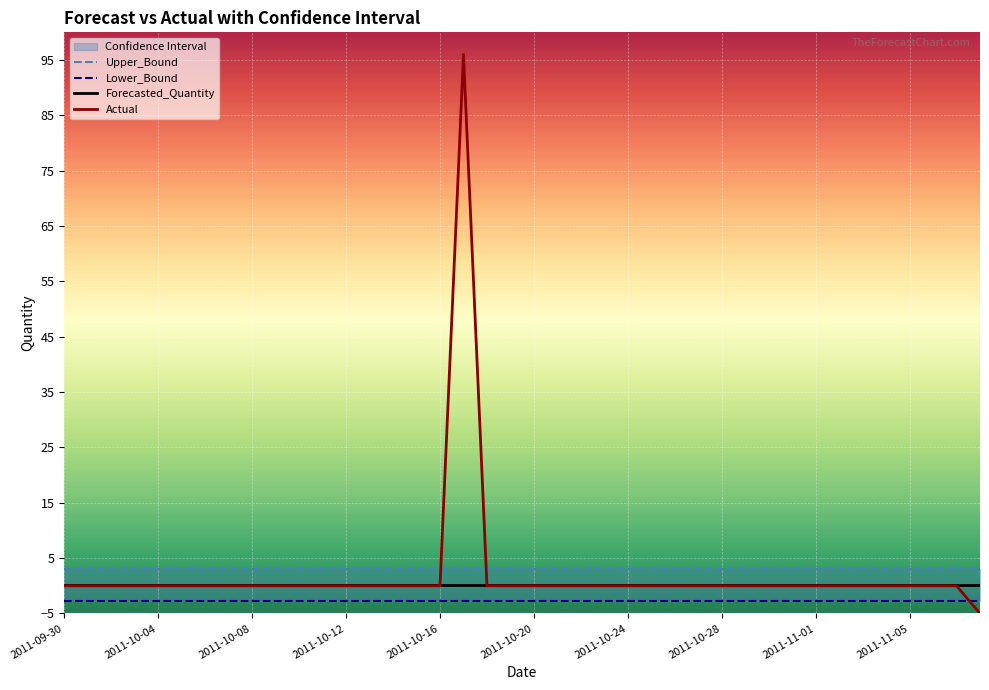

What is the minimum value for Actual?

-5.0